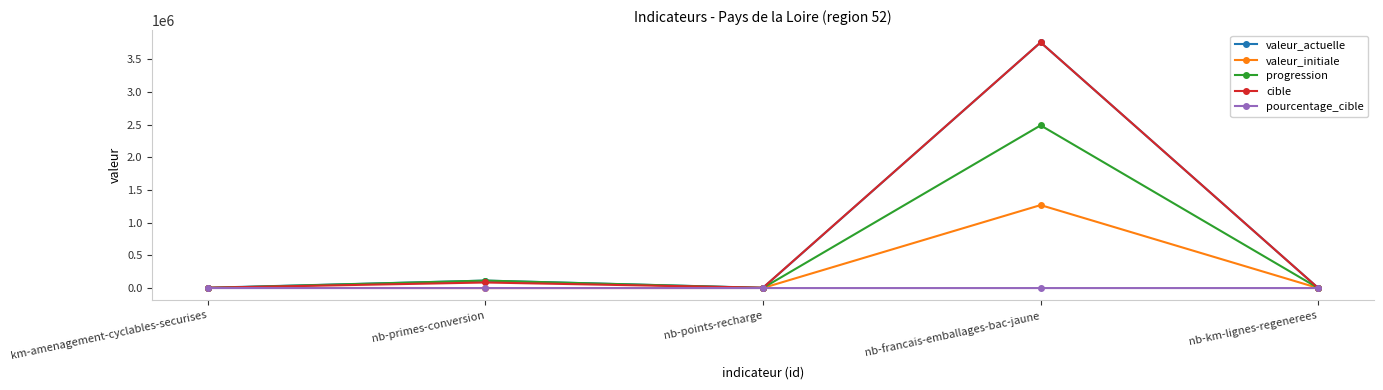

What is the sum of all valeur_actuelle values?

3883241